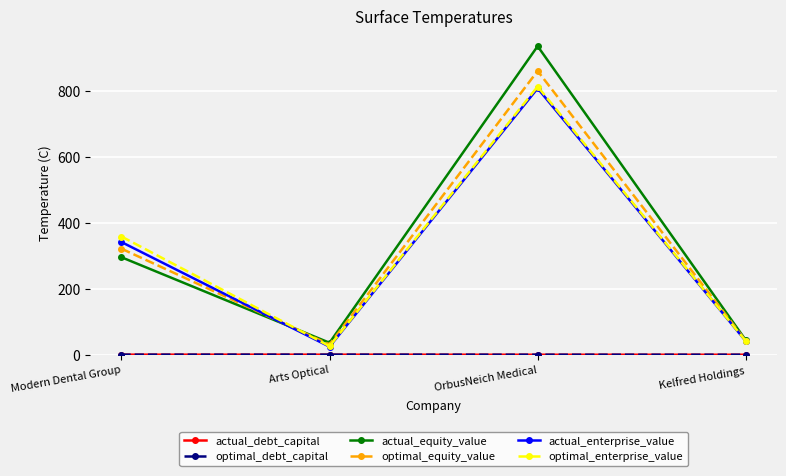

What is the greatest value displayed?

934.2